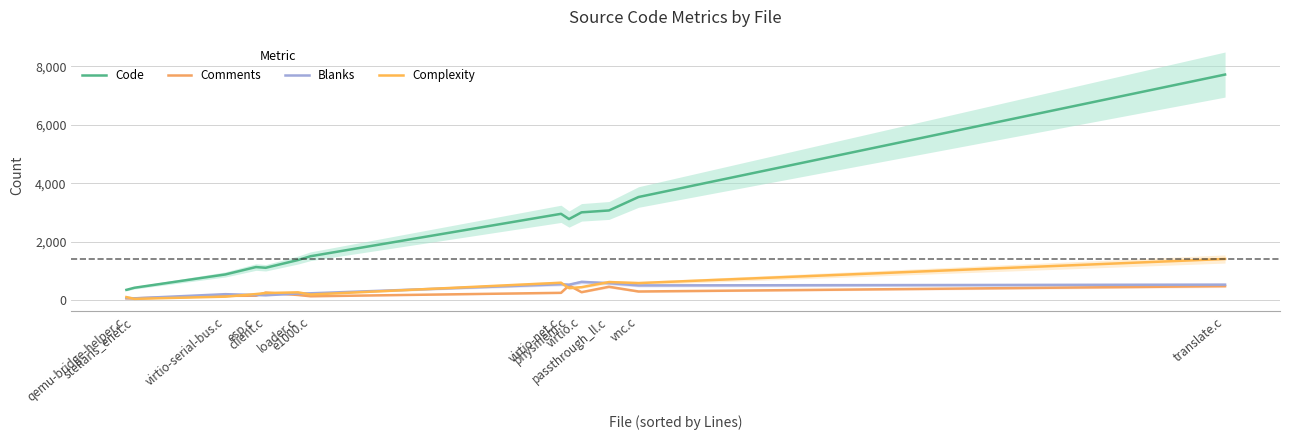

What is the difference between the Comments values at stellaris_enet.c and esp.c?

90